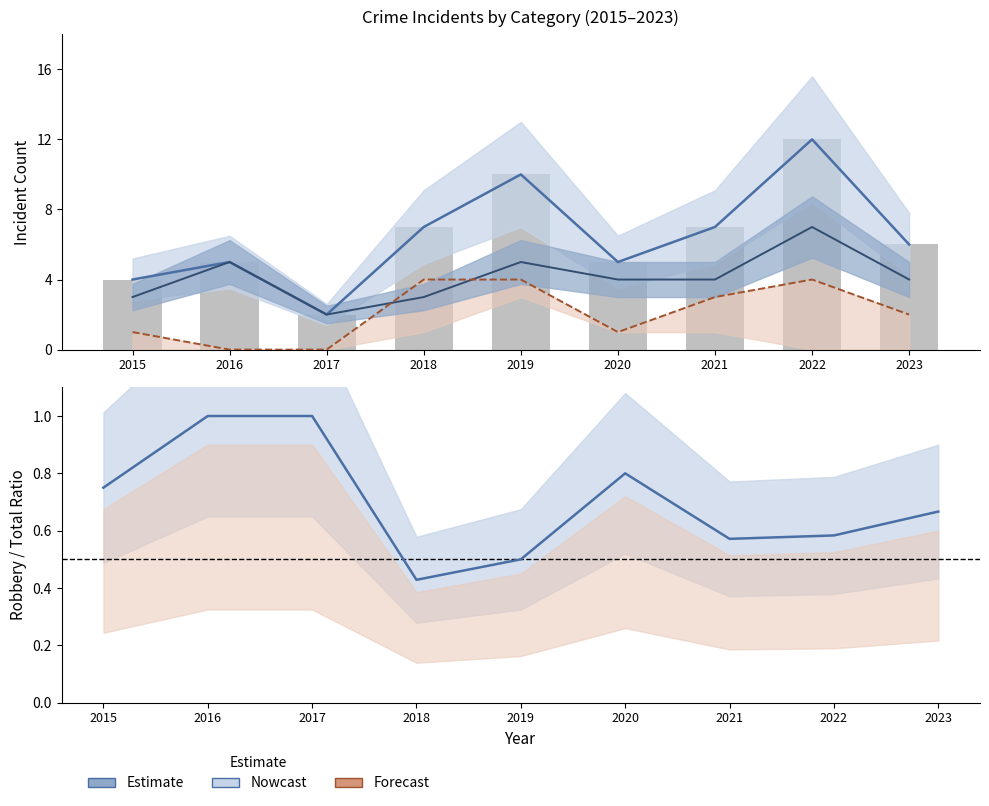

What is the minimum value shown in the chart?

2